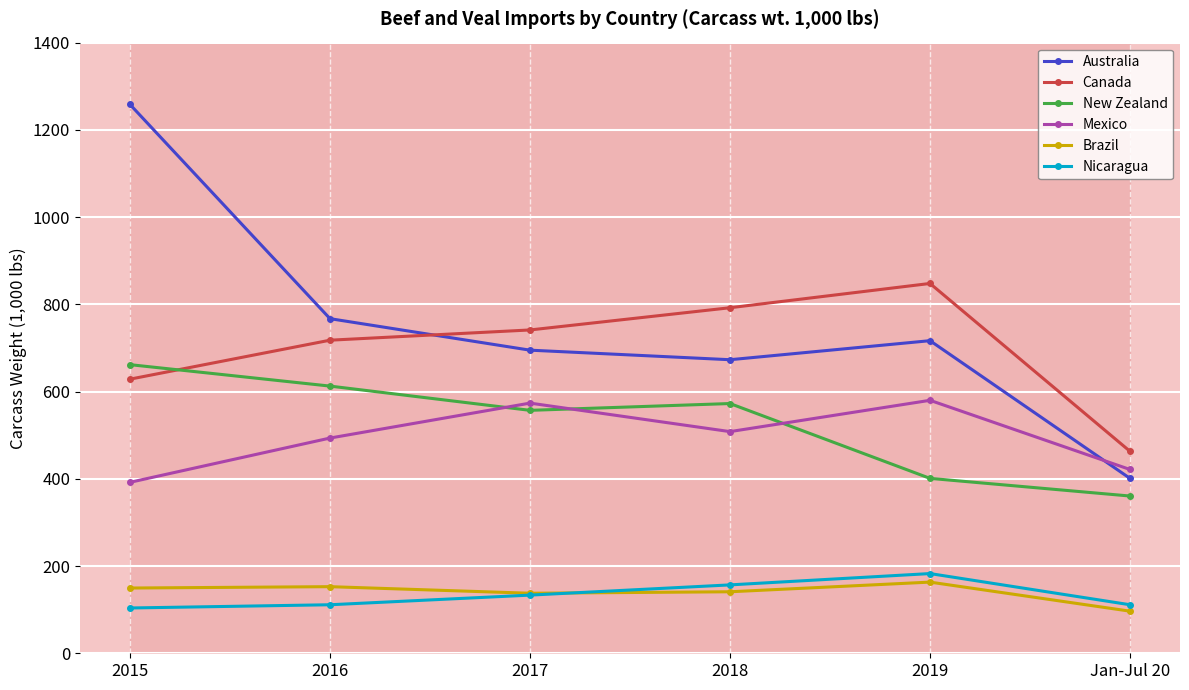

Reading left to right, extract all data points from this chart.

Australia: 1258.2	767.1	694.9	673.0	716.7	401.0
Canada: 628.4	717.8	741.2	792.2	847.8	463.0
New Zealand: 661.7	612.5	557.0	572.5	401.0	360.5
Mexico: 391.9	493.4	573.5	508.2	580.0	421.3
Brazil: 149.6	152.7	137.6	141.0	163.2	96.5
Nicaragua: 103.8	111.2	133.3	156.8	182.7	111.3